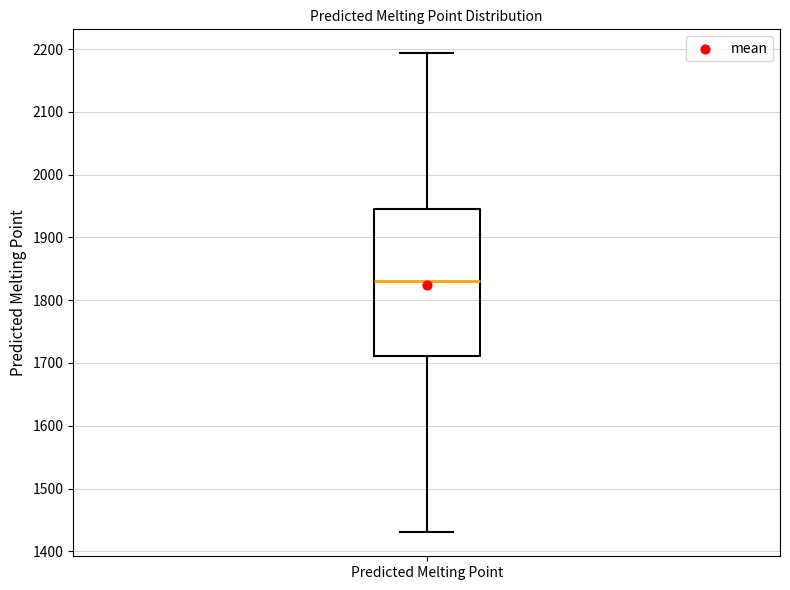

Transcribe this box plot: give where the median line is, the range the box spans, and where the two whiskers end, as read against the y-axis. The values are not printed on the chart, so give them approximately, as read against the axis.

median 1830, box 1710 to 1950, whiskers 1430 to 2190